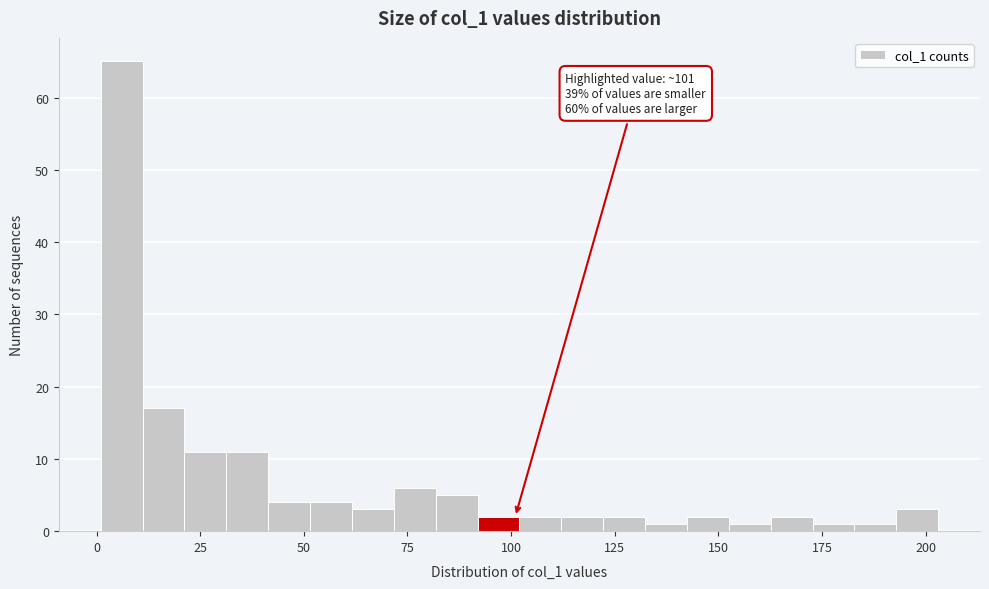

Read against the x-axis, roughly where is the centre of the tallest bar?

5